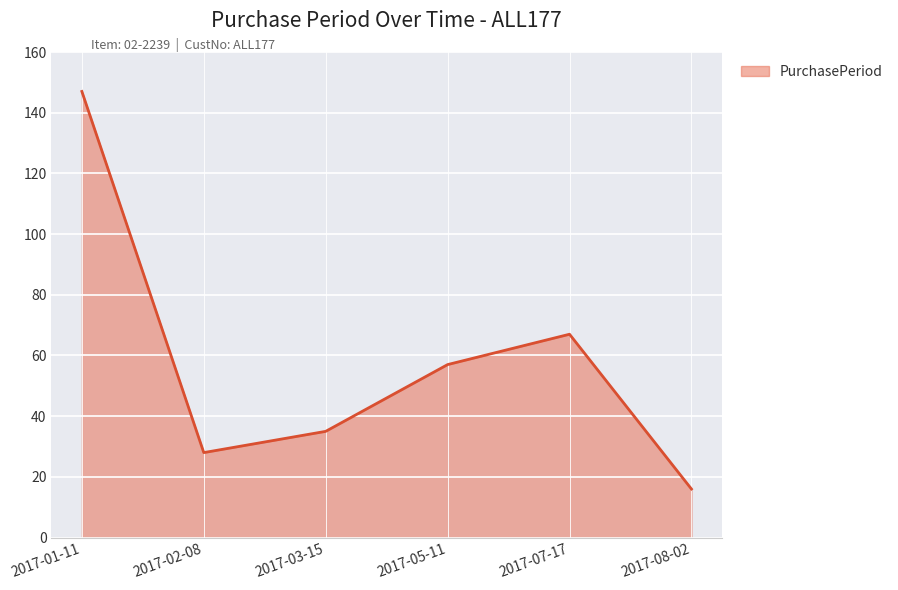

Rank the categories by value from lowest to highest.

2017-08-02, 2017-02-08, 2017-03-15, 2017-05-11, 2017-07-17, 2017-01-11